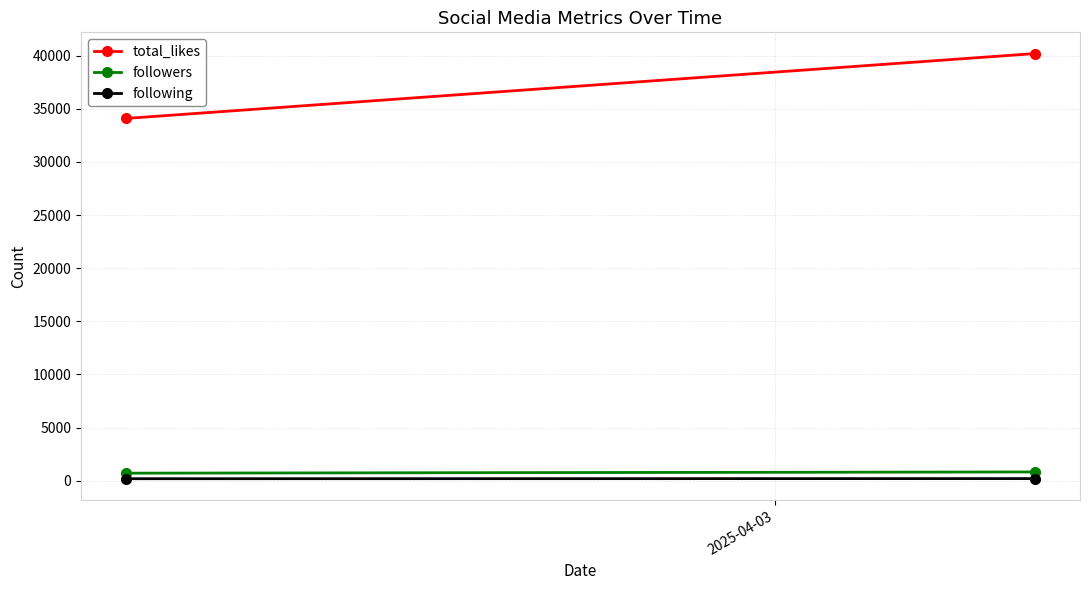

Is this an area chart (filled region under the line)?

No